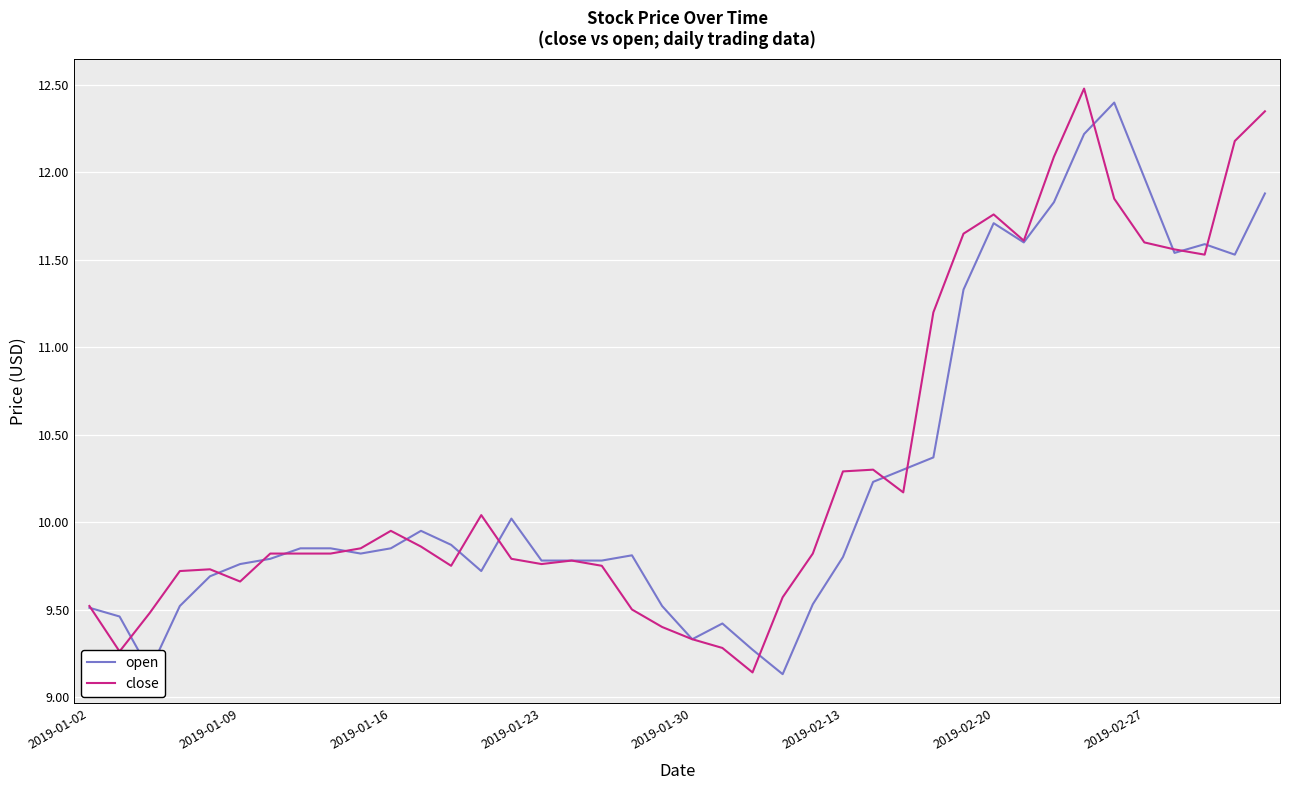

Rank the series by their maximum value, from lowest to highest.

open, close